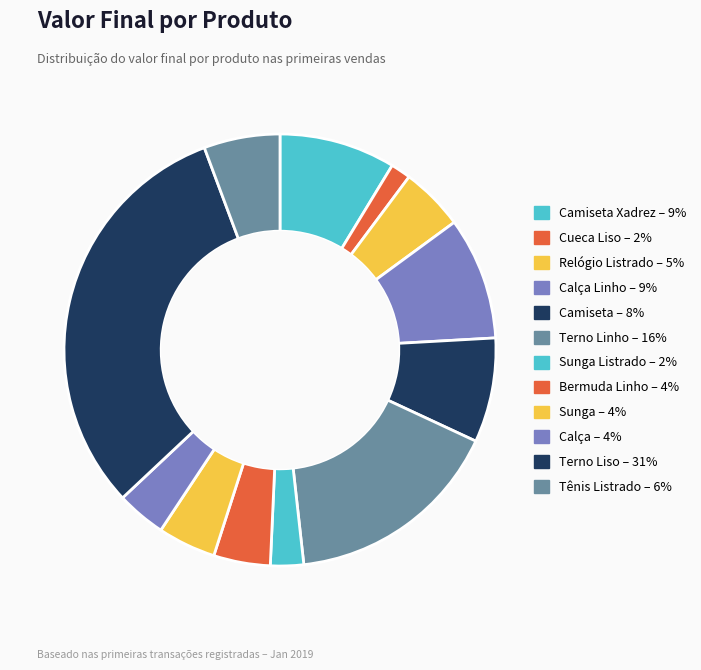

Is there a majority slice in this chart?

No